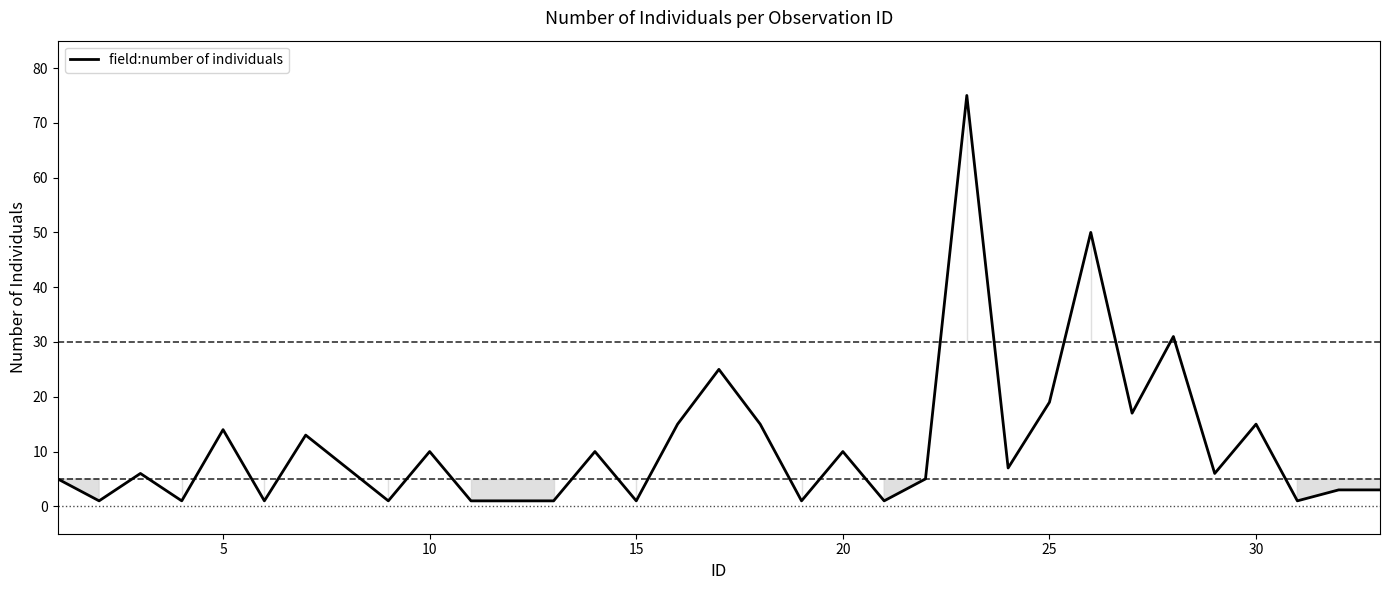

What is the greatest value displayed?

75